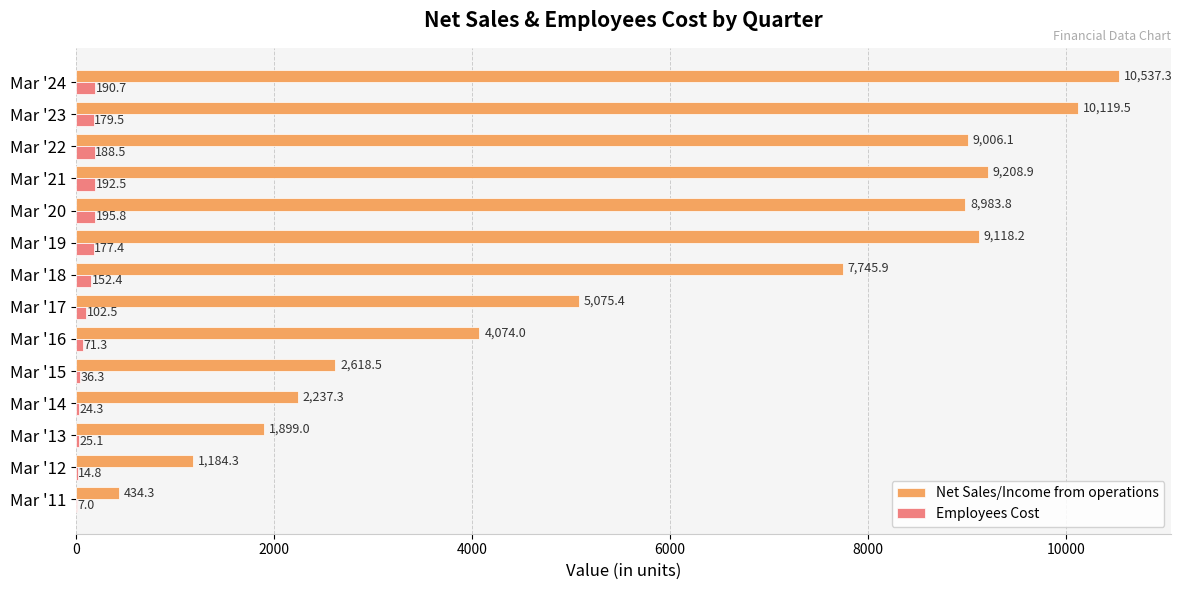

At which label is Net Sales/Income from operations closest to 5485?

Mar '17